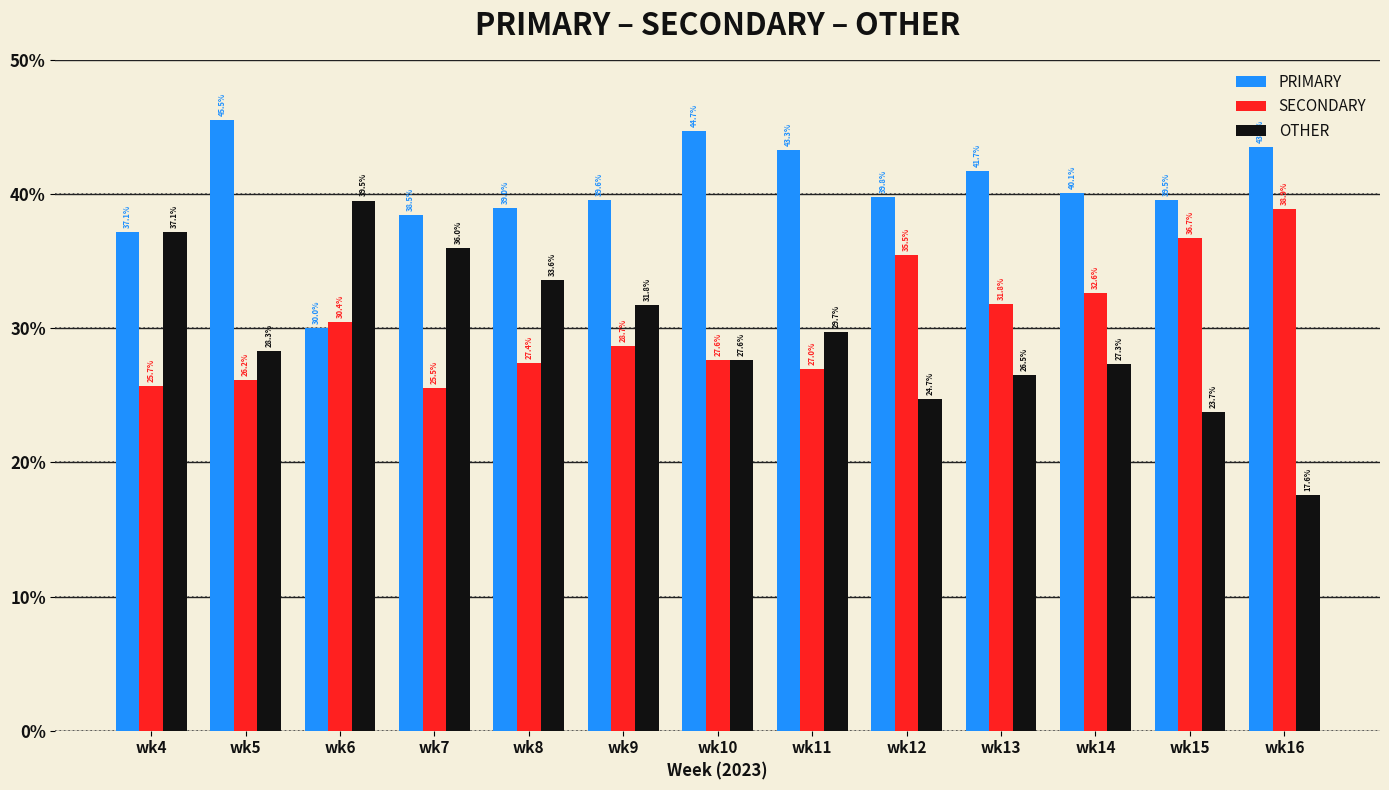

How many distinct data groups are displayed?

3